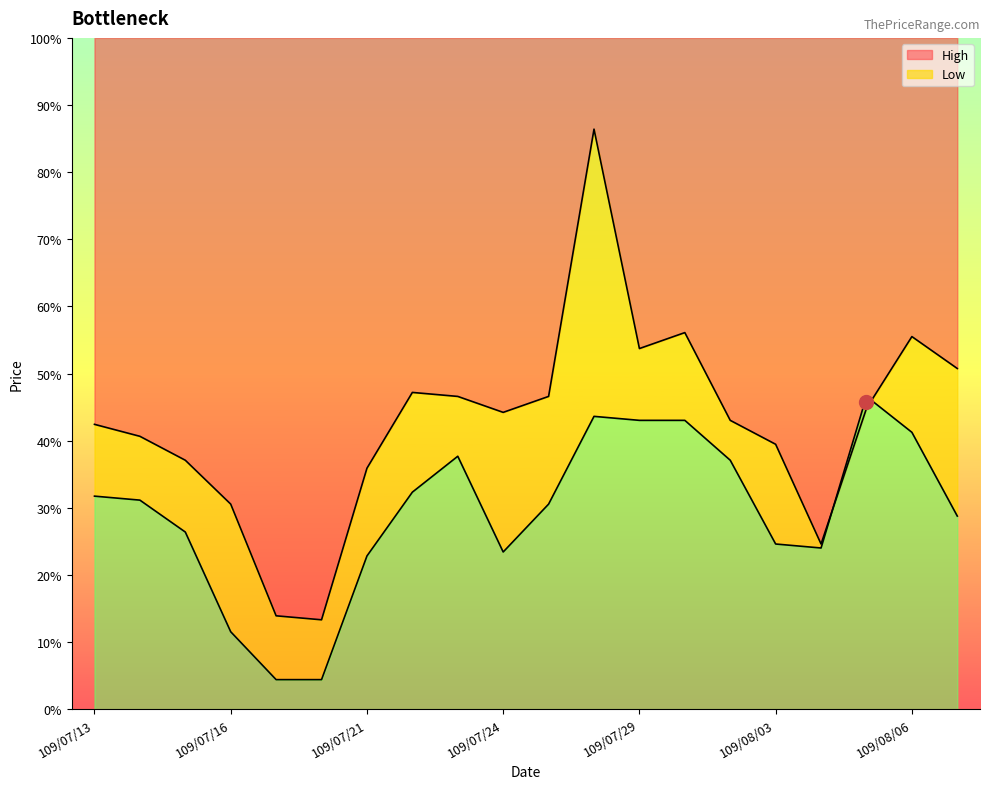

At how many categories does at least one series exceed 1?

20